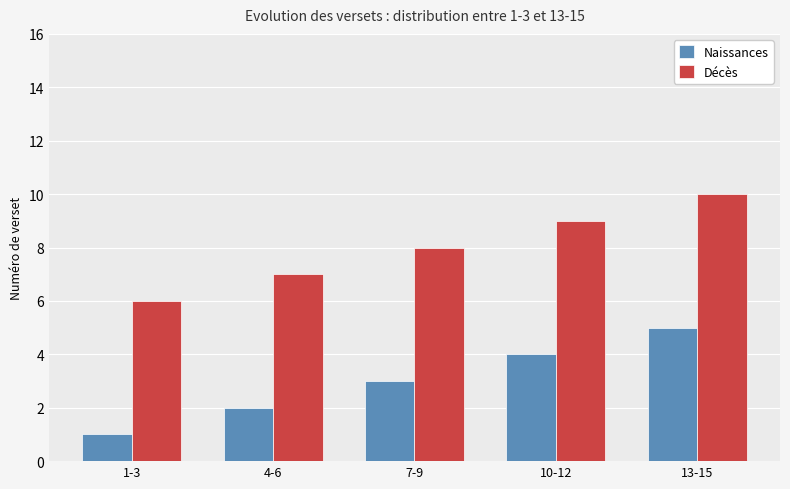

How many bars are there in total?

10